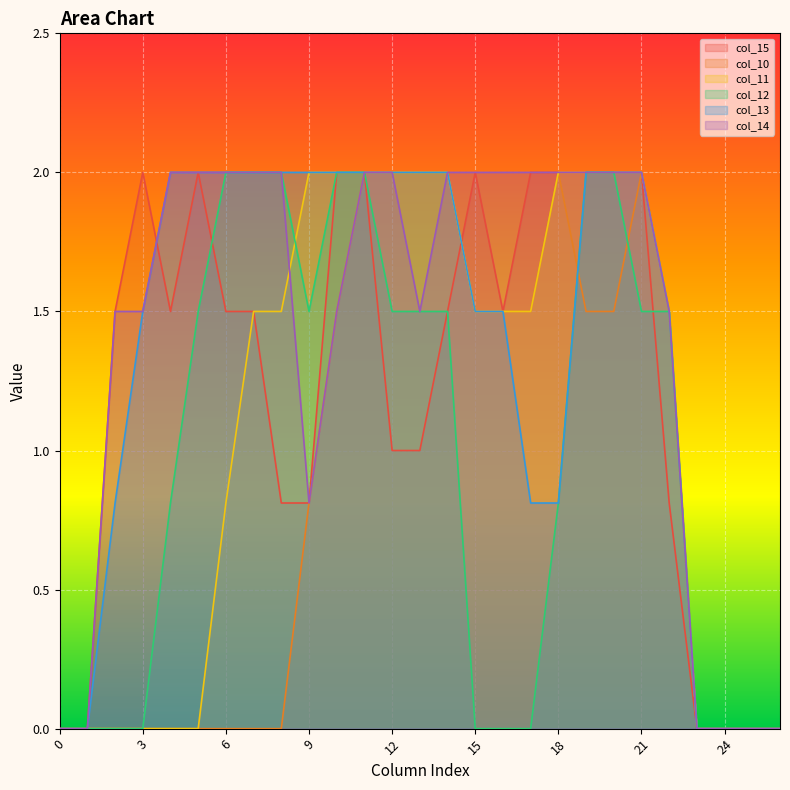

At which label is col_10 closest to 1?

9